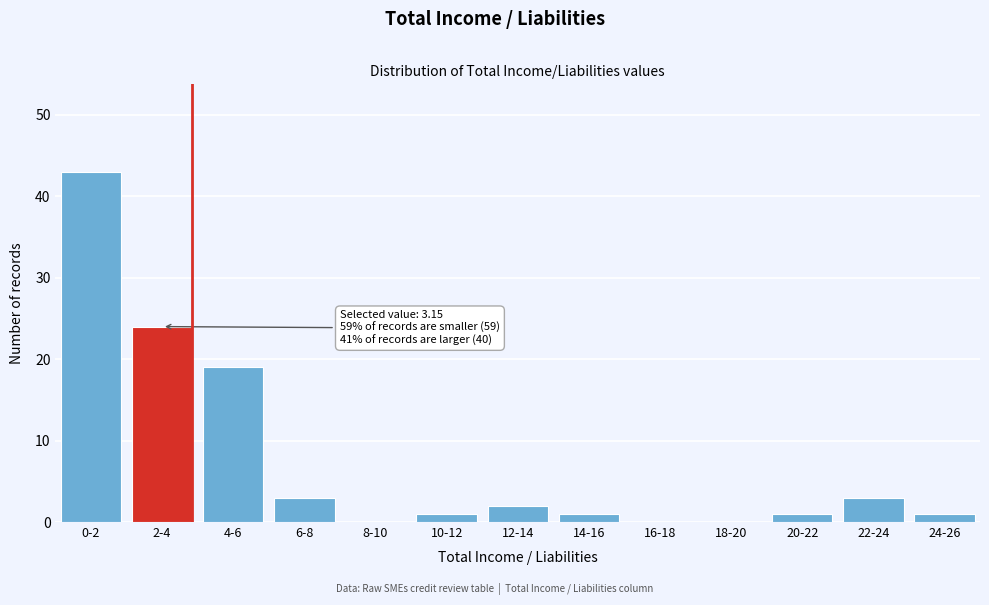

Reading right to left, transcribe all the data shown in this chart.

24-26=1	22-24=3	20-22=1	18-20=0	16-18=0	14-16=1	12-14=2	10-12=1	8-10=0	6-8=3	4-6=19	2-4=24	0-2=43